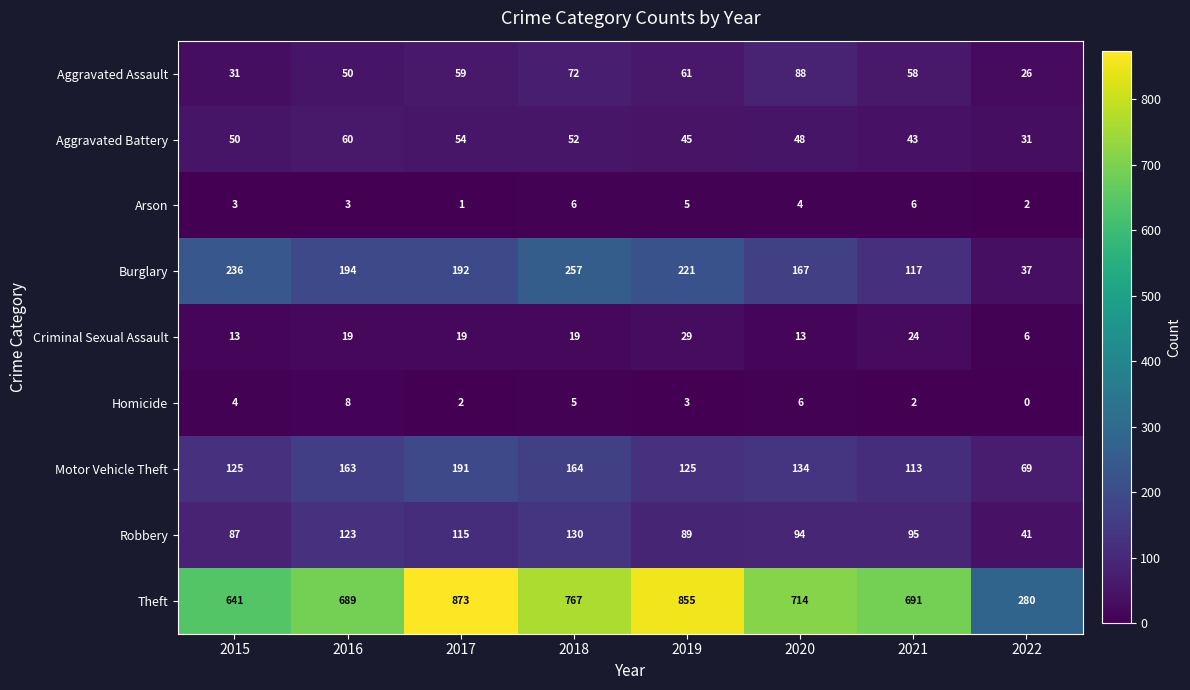

Is it true that Theft equals 855 at 2019?

True